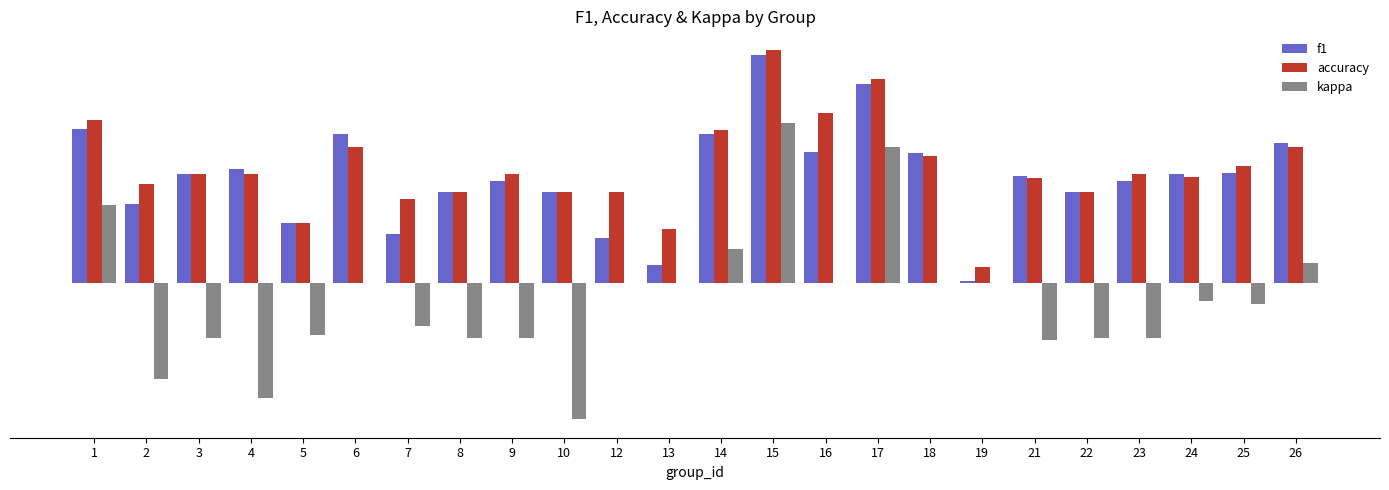

What is the sum of all f1 values?

9.4